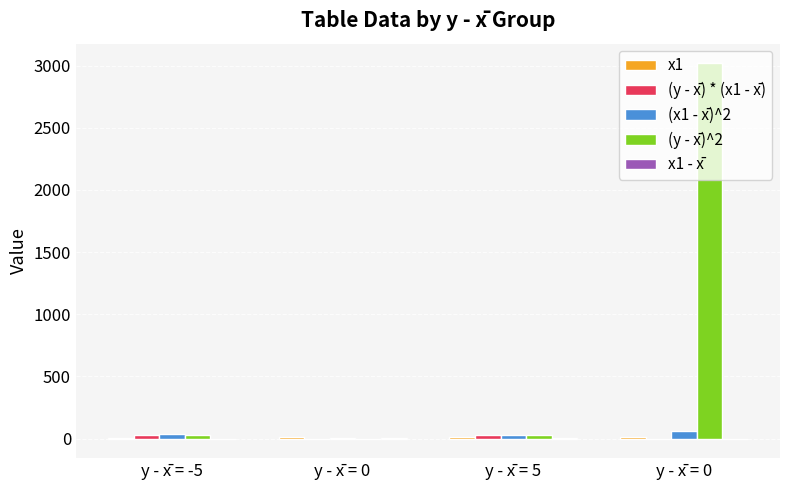

The value of (y - x̄) * (x1 - x̄) at y - x̄ = 0 is 0. True or false?

True